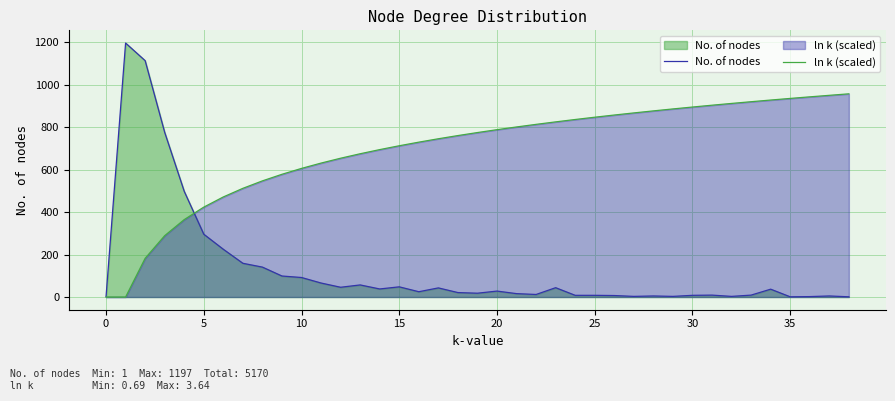

Where does the ln k (scaled) series first go above 775?

19